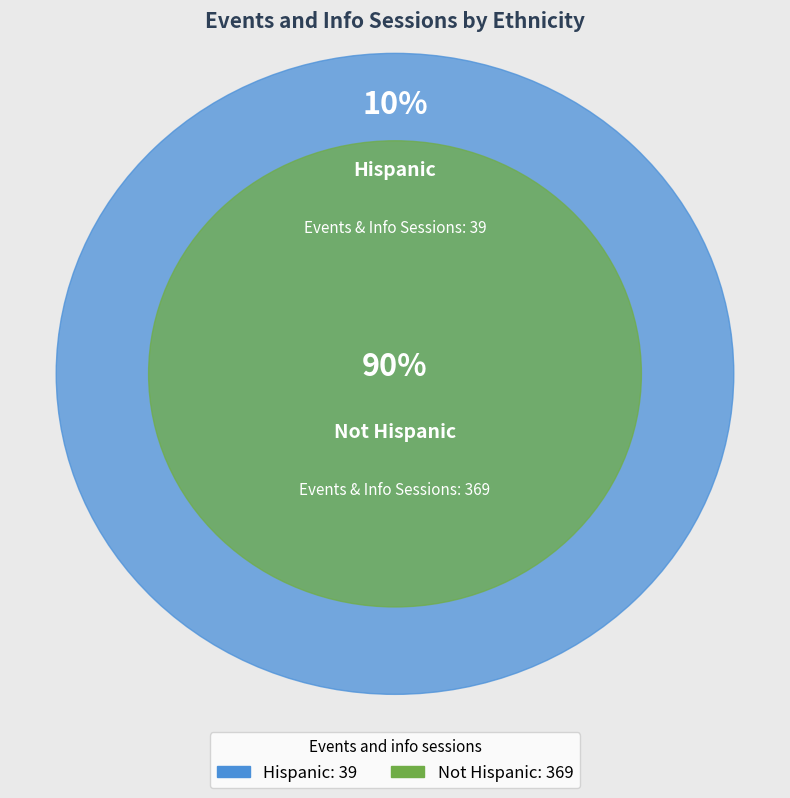

What is the smallest slice in the pie chart?

Hispanic